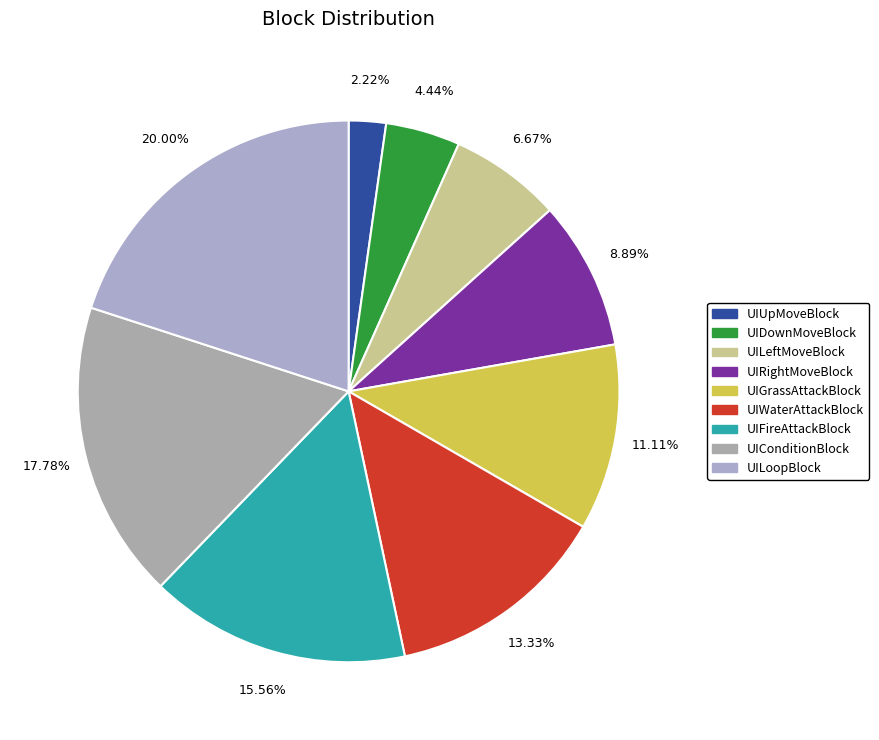

How many segments does this pie chart have?

9